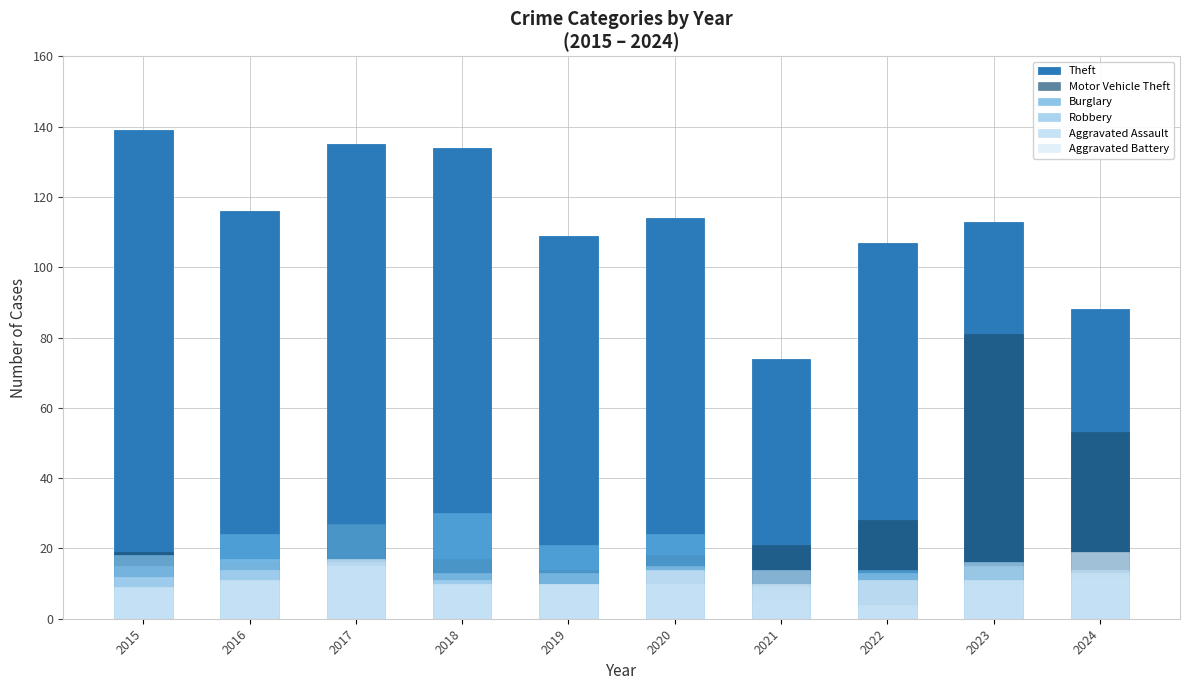

What is the approximate value of Aggravated Battery at 2016, to the nearest 5?

10